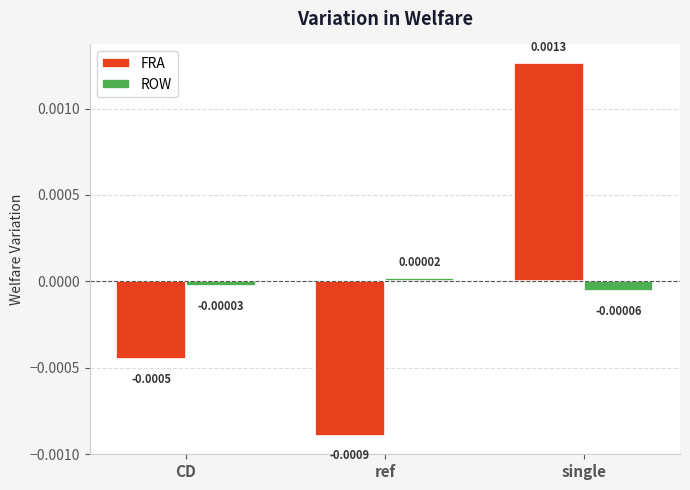

Which series has the widest spread of values?

FRA